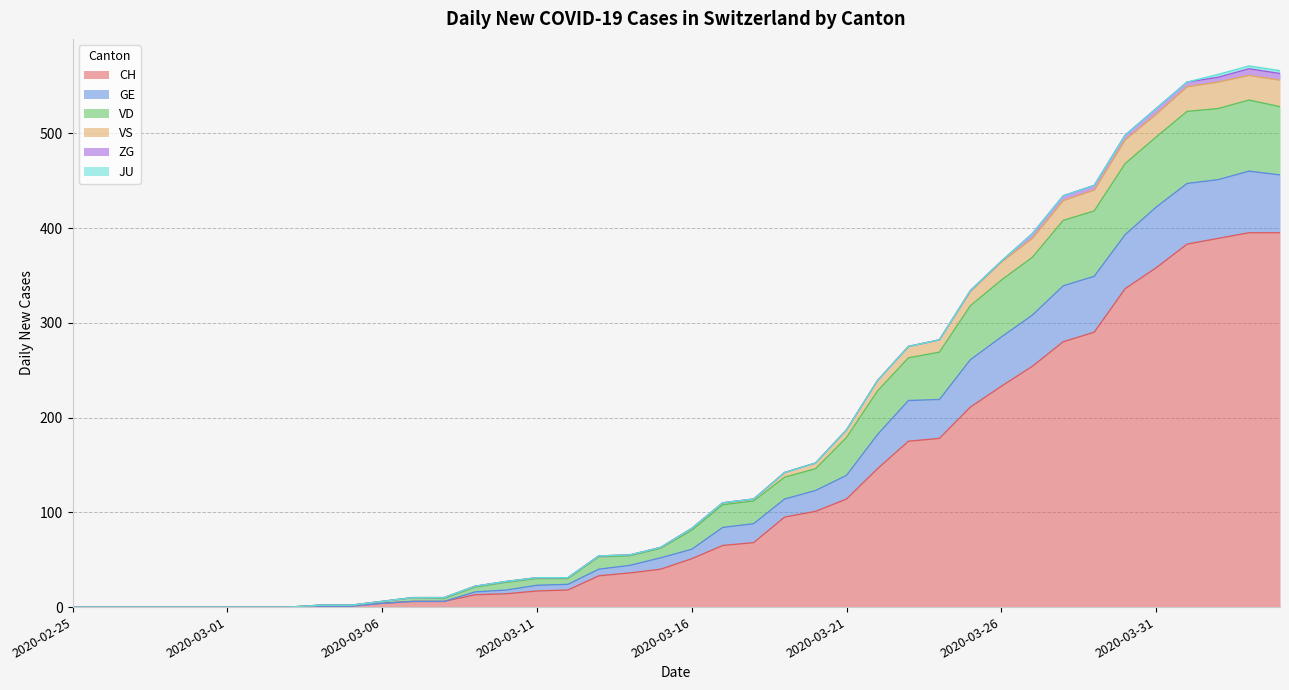

What position from the right is 2020-02-28?

37